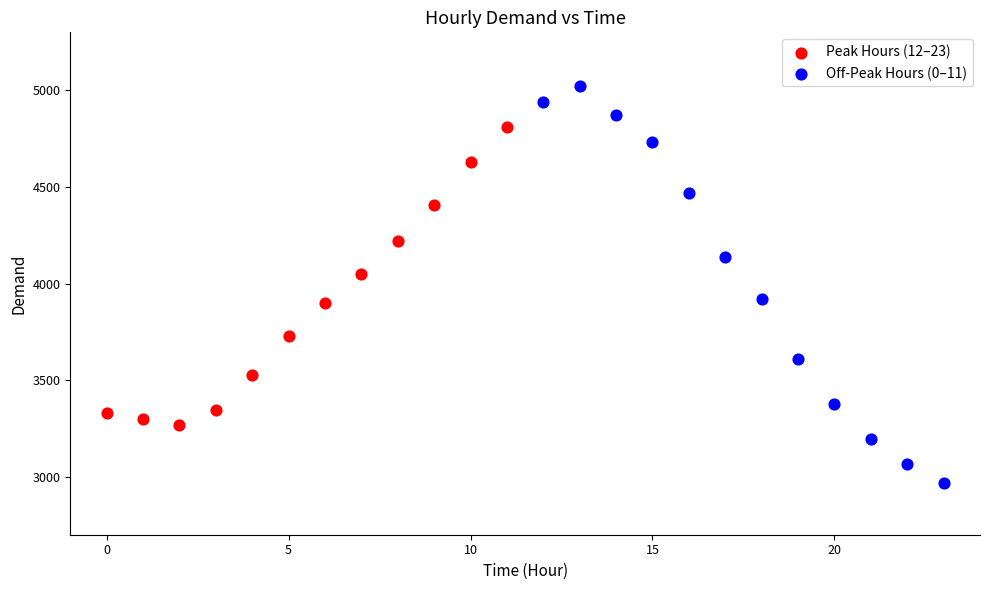

Which series contains the highest Y value?

Off-Peak Hours (0–11)